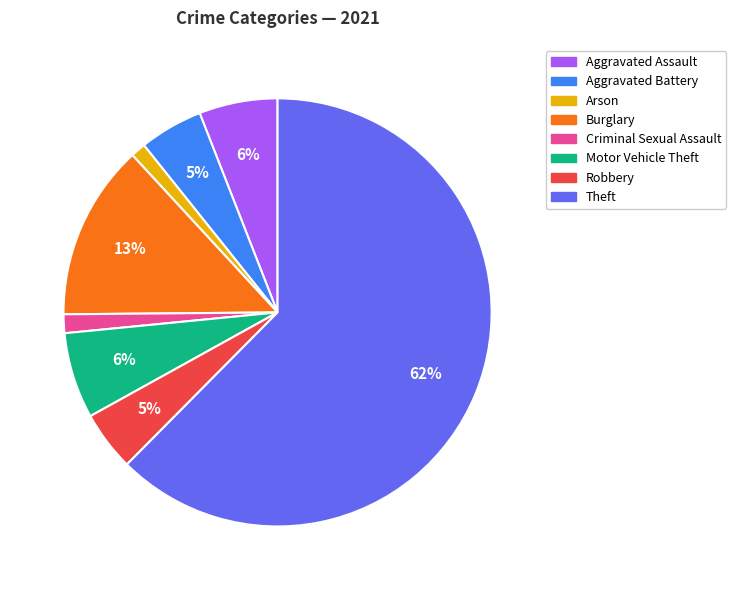

Between Theft and Burglary, which is larger?

Theft